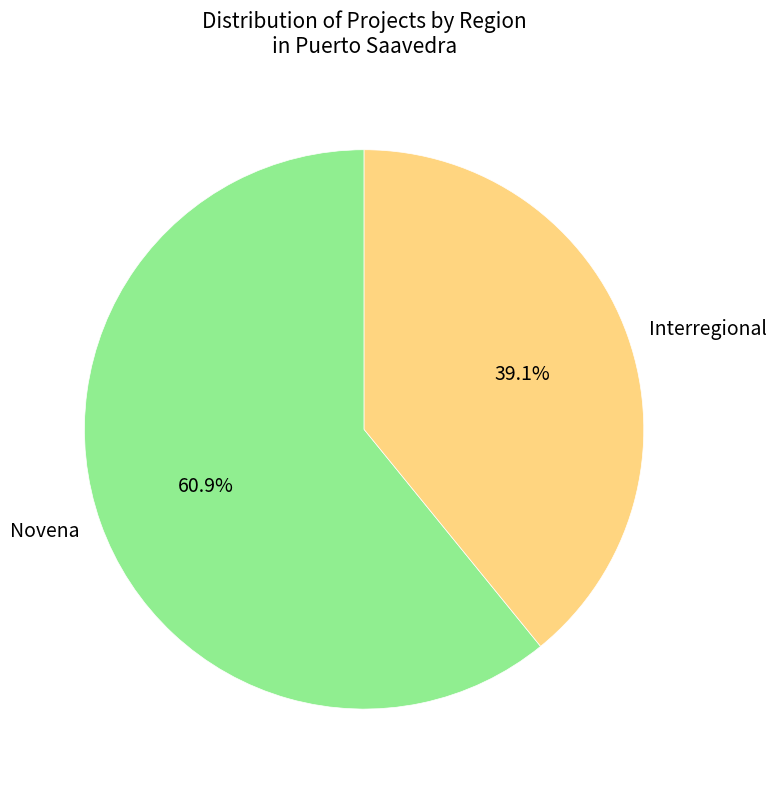

True or false: Novena accounts for 61% of the total.

True